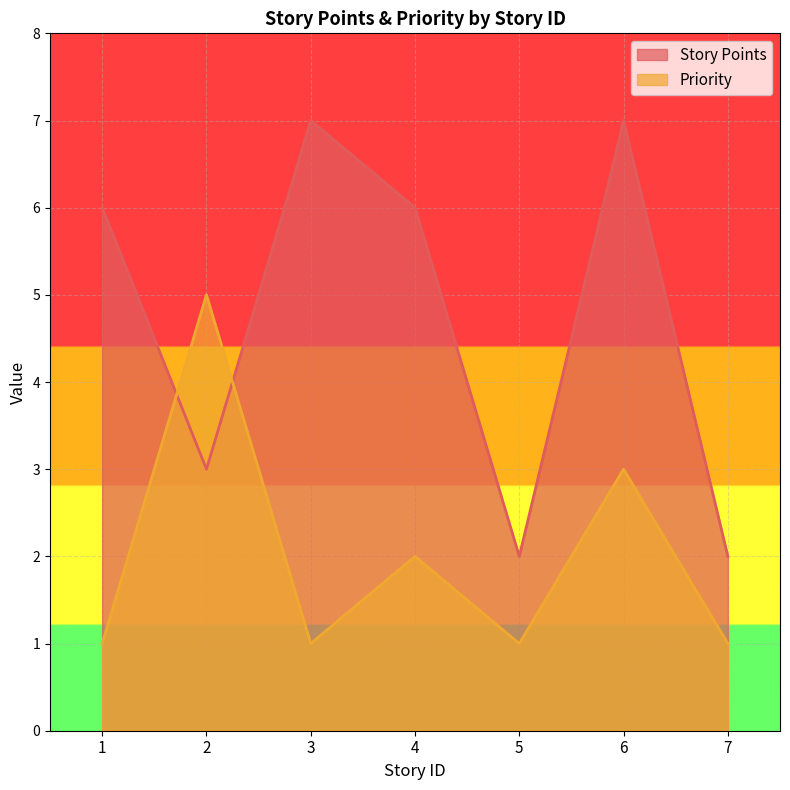

Rank the categories by Story Points value from highest to lowest.

3, 6, 1, 4, 2, 5, 7